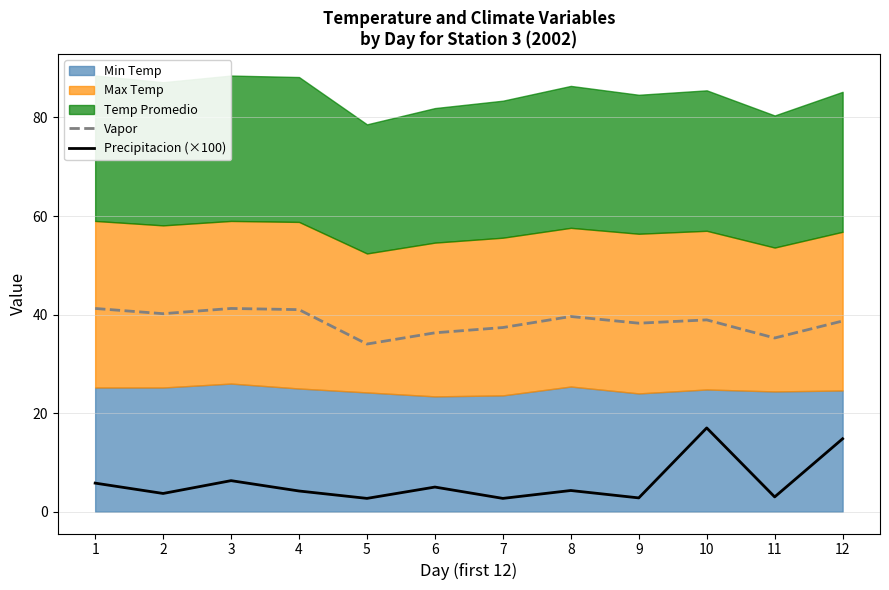

Where does the Precipitacion (×100) series first go above 4?

1